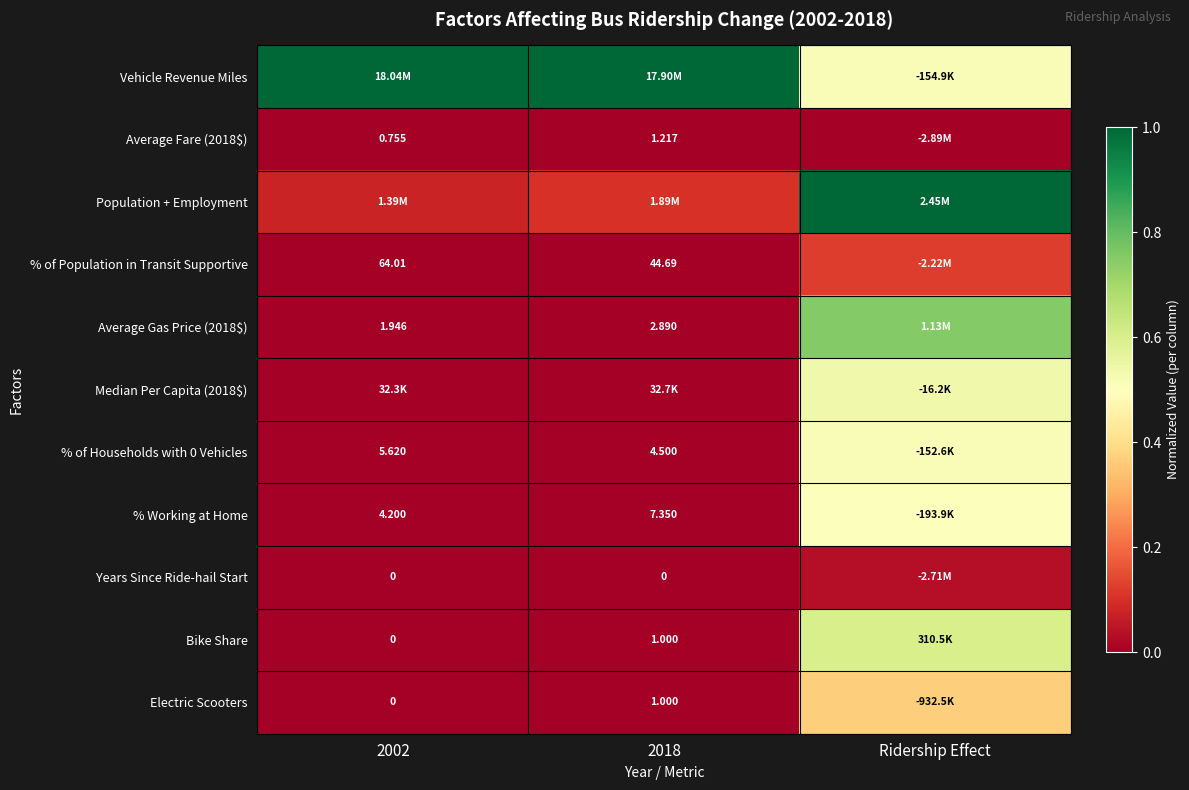

Is the value of % of Population in Transit Supportive at 2018 greater than the value of % Working at Home at 2002?

Yes